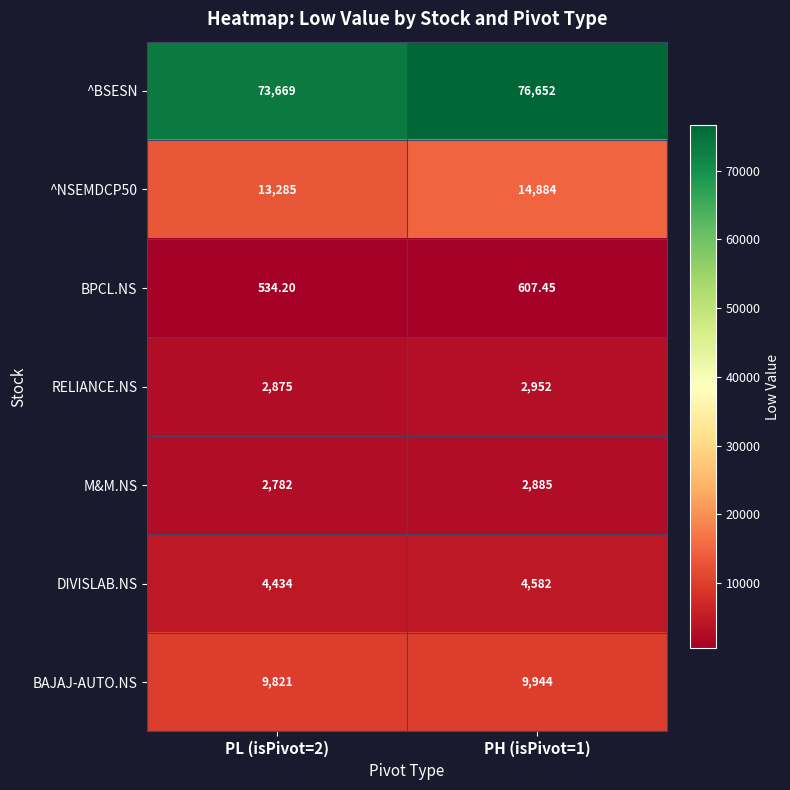

Count the number of data series in this chart.

7